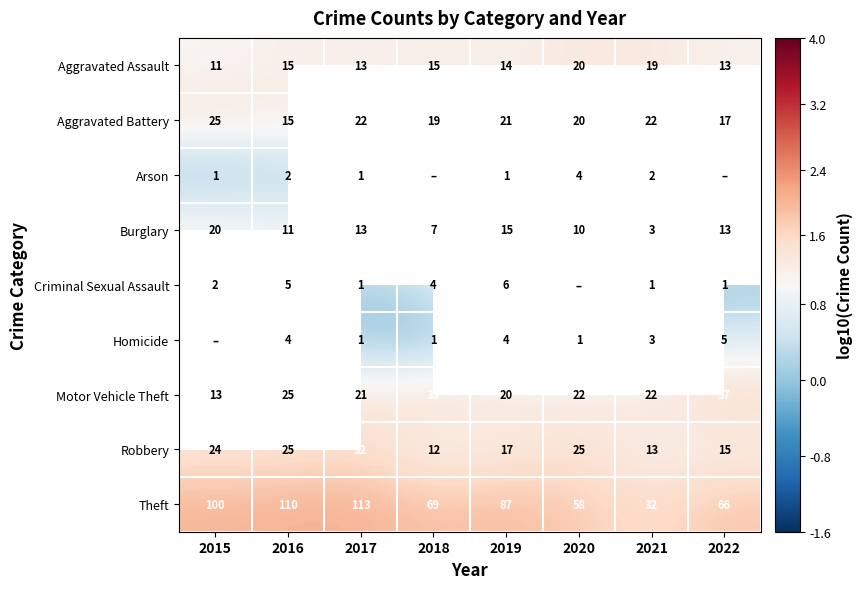

At how many categories does at least one series exceed 0?

8